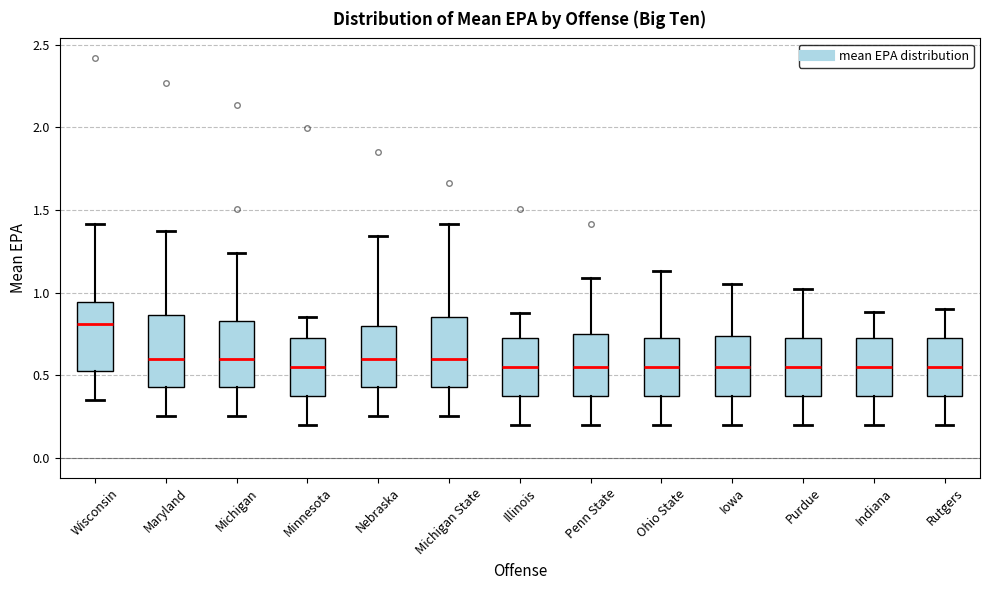

Which box has the highest median line?

Wisconsin